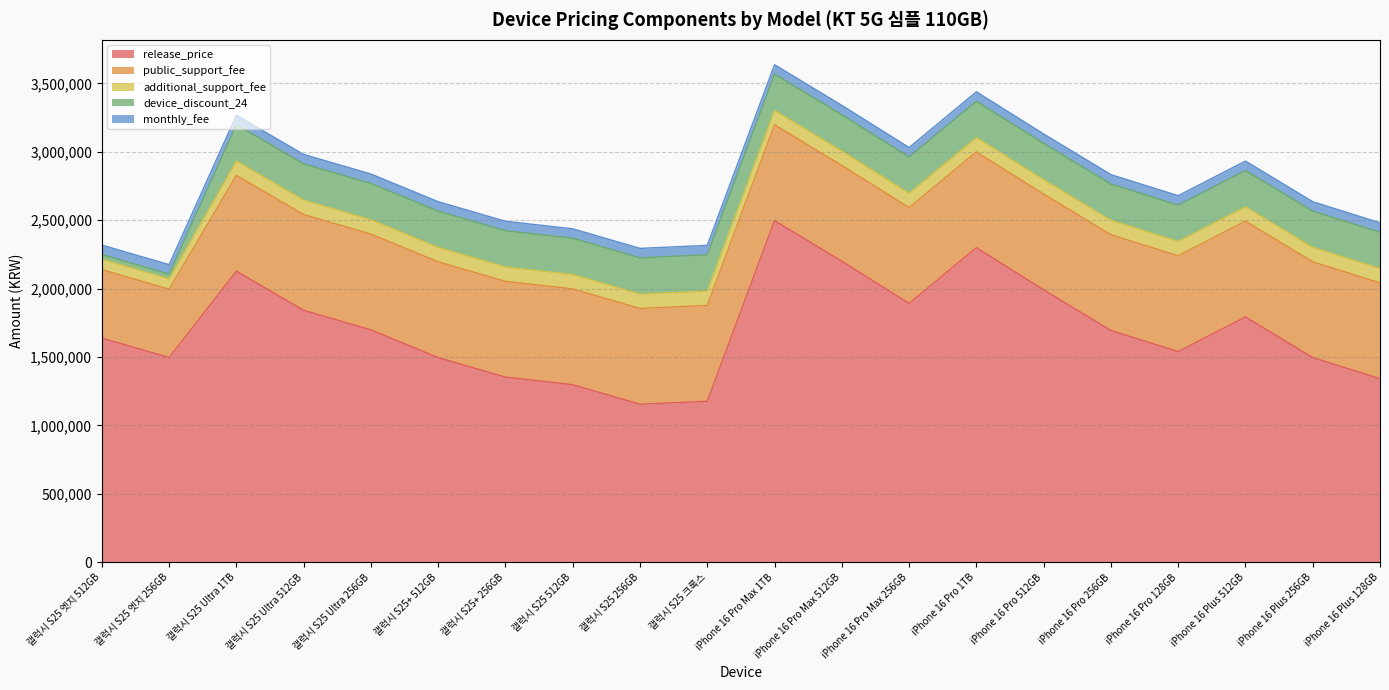

Reading left to right, list all the values displayed in this chart.

release_price: 1639000	1496000	2127400	1841400	1698400	1496000	1353000	1298000	1155000	1177000	2497000	2200000	1892000	2299000	1991000	1694000	1540000	1793000	1496000	1342000
public_support_fee: 500000	500000	700000	700000	700000	700000	700000	700000	700000	700000	700000	700000	700000	700000	700000	700000	700000	700000	700000	700000
additional_support_fee: 75000	75000	105000	105000	105000	105000	105000	105000	105000	105000	105000	105000	105000	105000	105000	105000	105000	105000	105000	105000
device_discount_24: 35000	35000	265000	265000	265000	265000	265000	265000	265000	265000	265000	265000	265000	265000	265000	265000	265000	265000	265000	265000
monthly_fee: 69000	69000	69000	69000	69000	69000	69000	69000	69000	69000	69000	69000	69000	69000	69000	69000	69000	69000	69000	69000